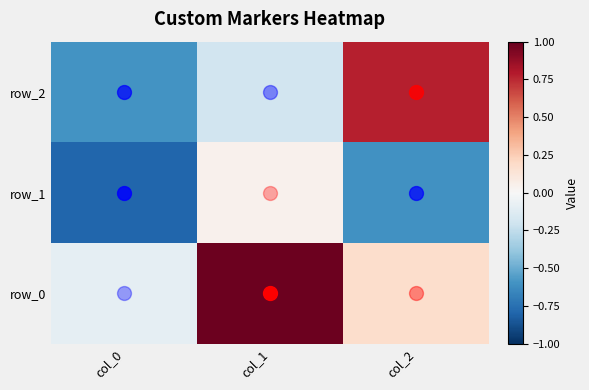

What is the greatest value displayed?

1.0